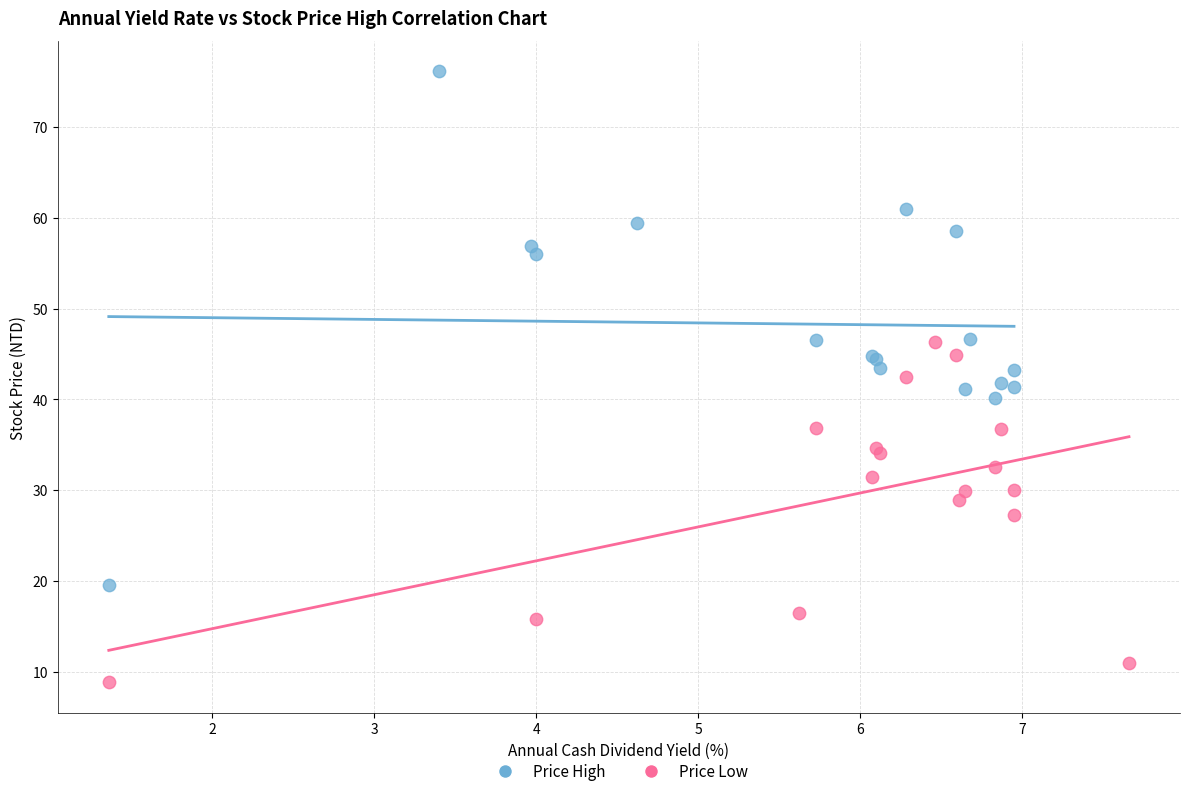

Which series has the widest spread of Y values?

Price High